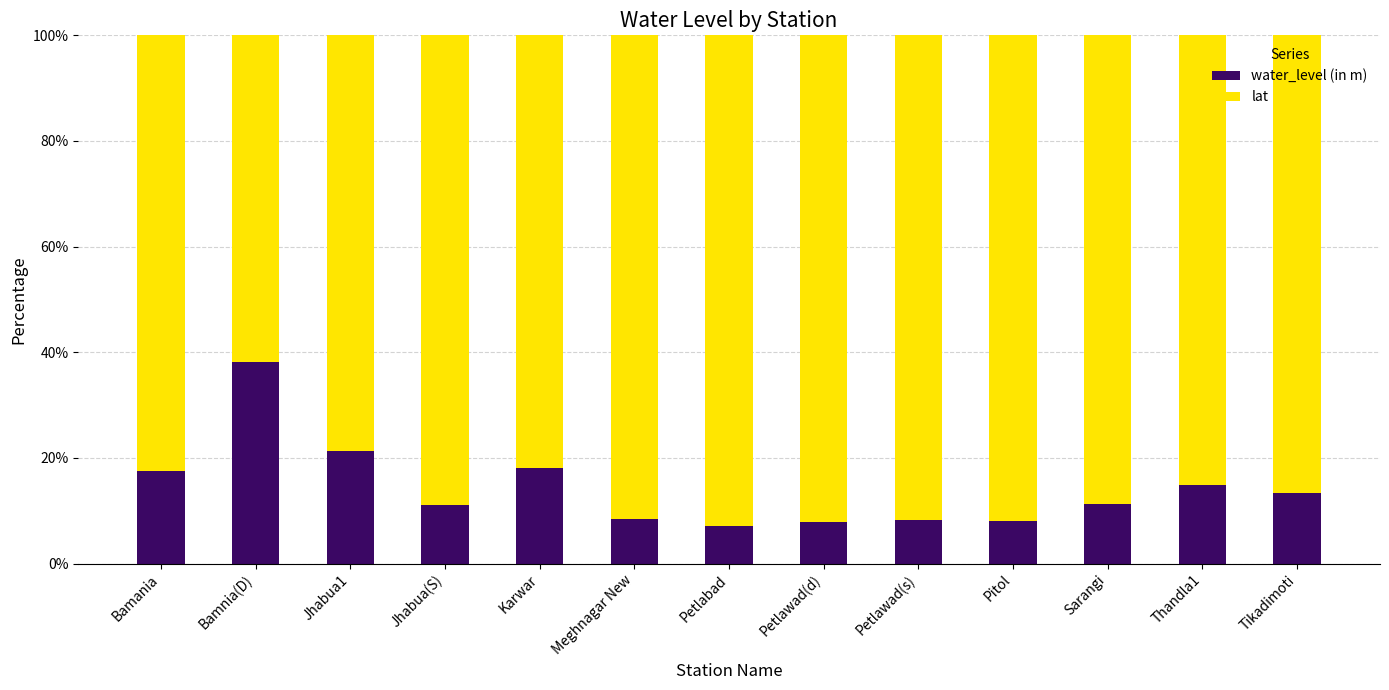

At which label does water_level (in m) first exceed 11?

Bamania